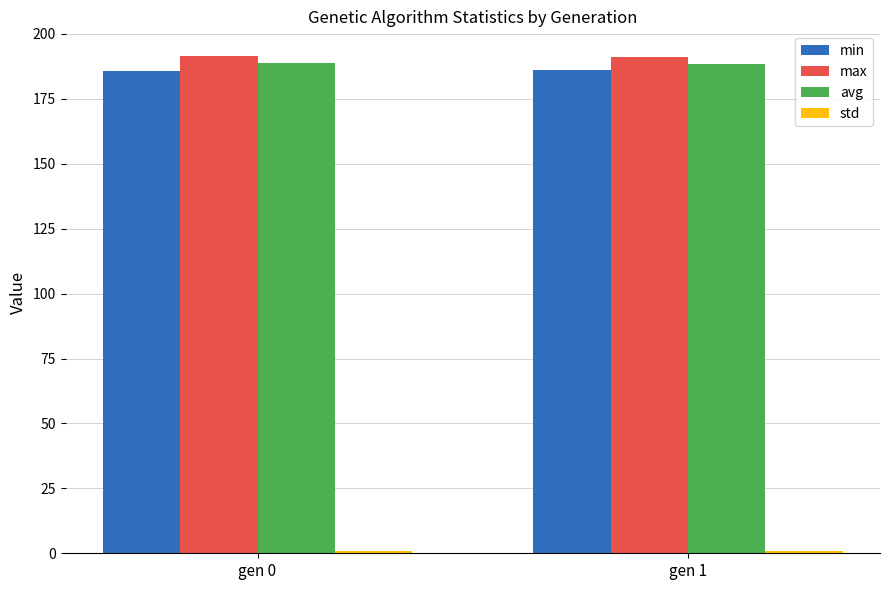

What is the minimum value for max?

191.1